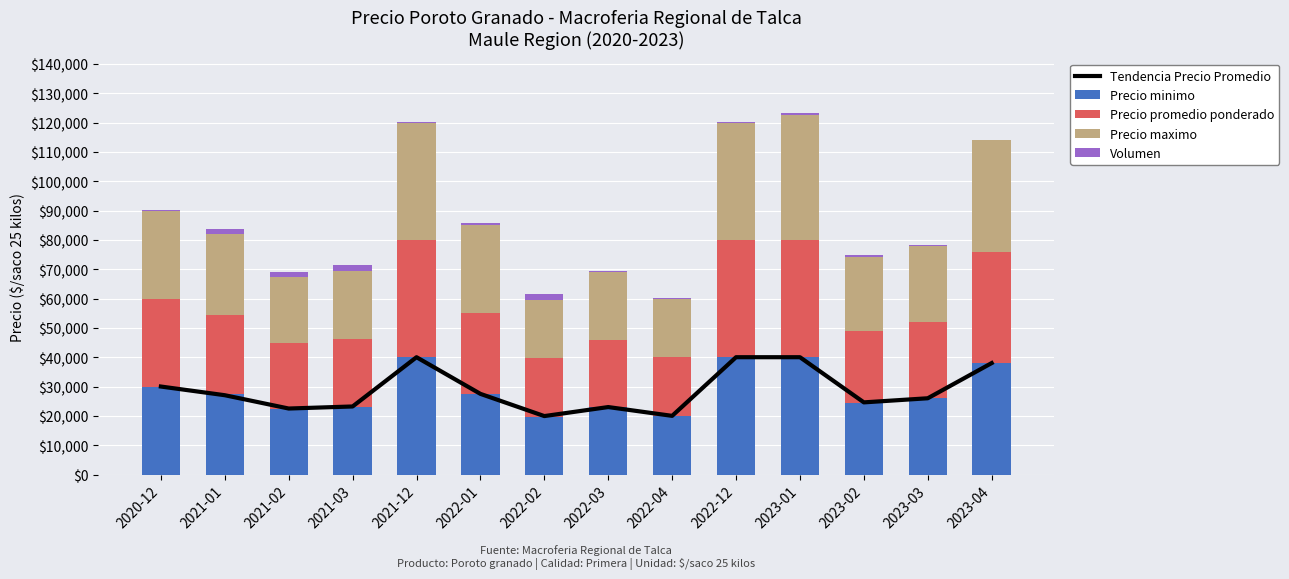

What is the maximum value for Volumen?

2110